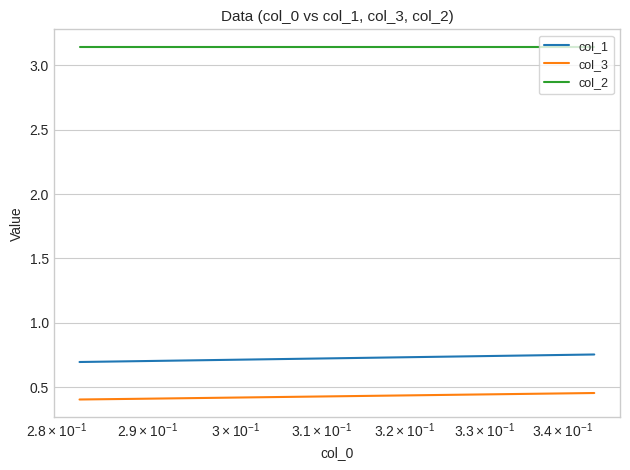

What is the minimum value for col_3?

0.4